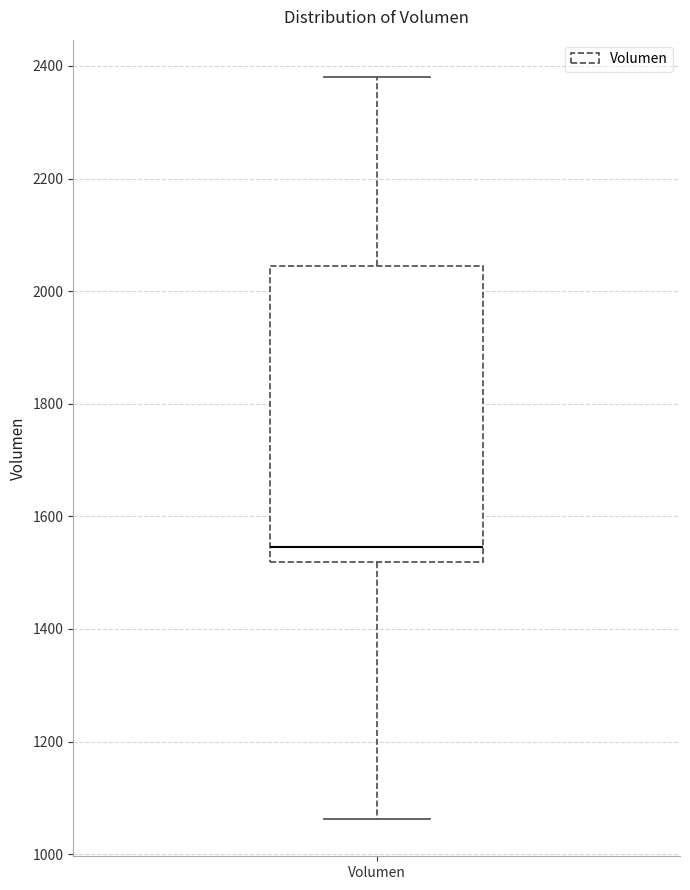

Where is the lower edge of the box for Volumen on the y-axis? The values are not printed on the chart, so give them approximately, as read against the axis.

1520